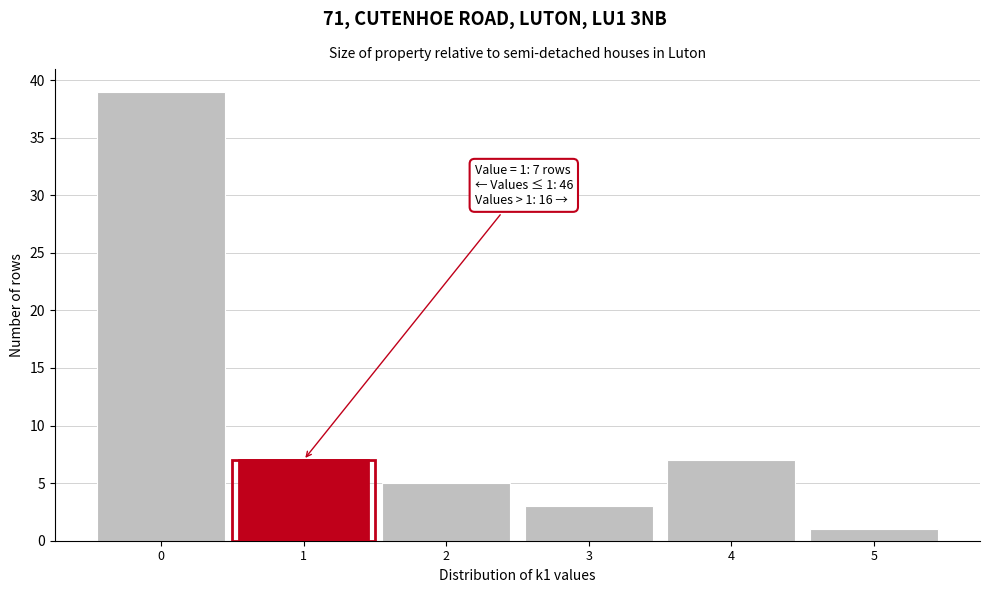

Which range on the x-axis has the tallest bar?

-0.5 to 0.5